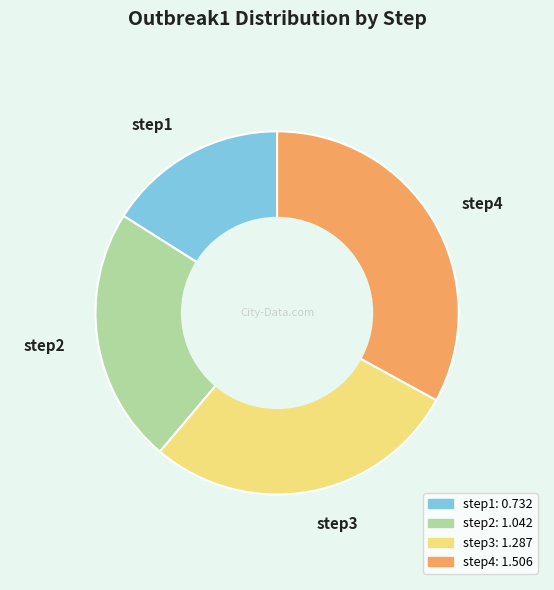

Is it true that step2 is 23% of the pie?

True